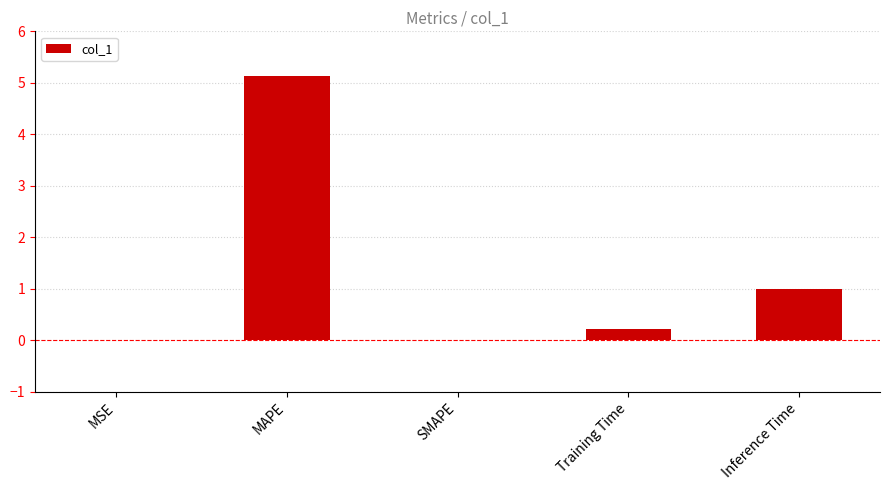

Is it true that the value at MSE is 0.0?

True